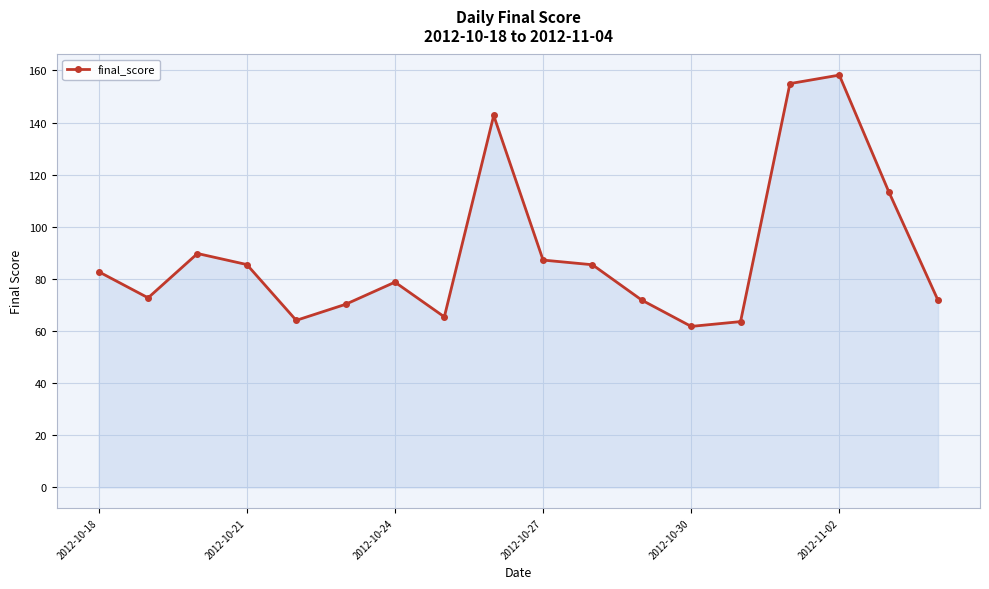

What is the value of the 1st point from the left?

82.8